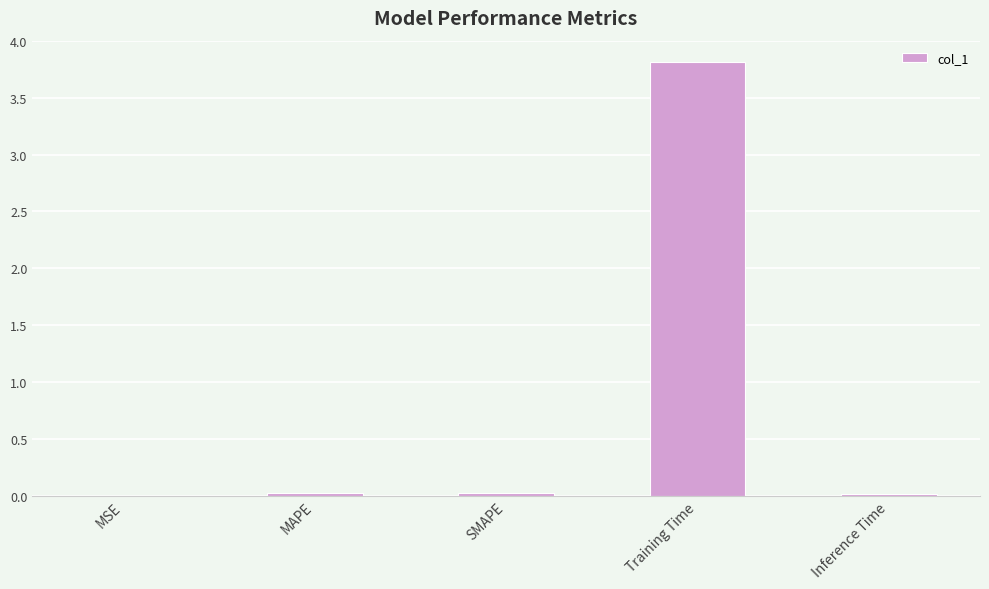

Which category has the highest value across all series?

Training Time